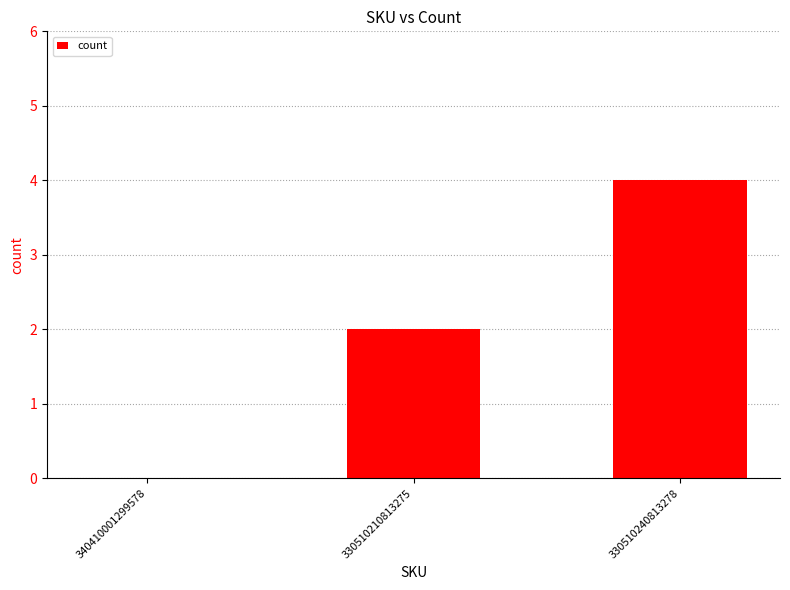

Read the value at 330510210813275.

2